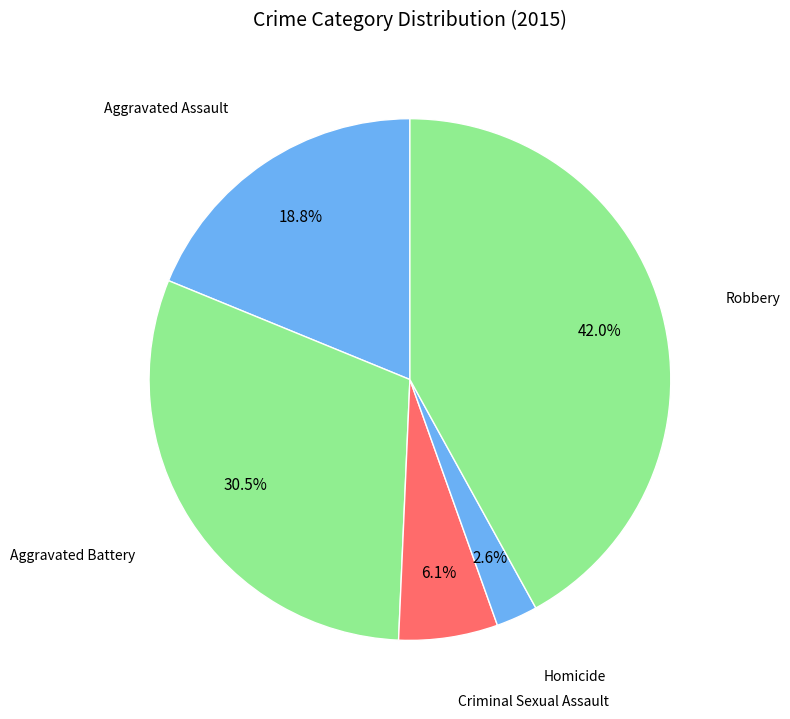

Does any single category account for the majority?

No